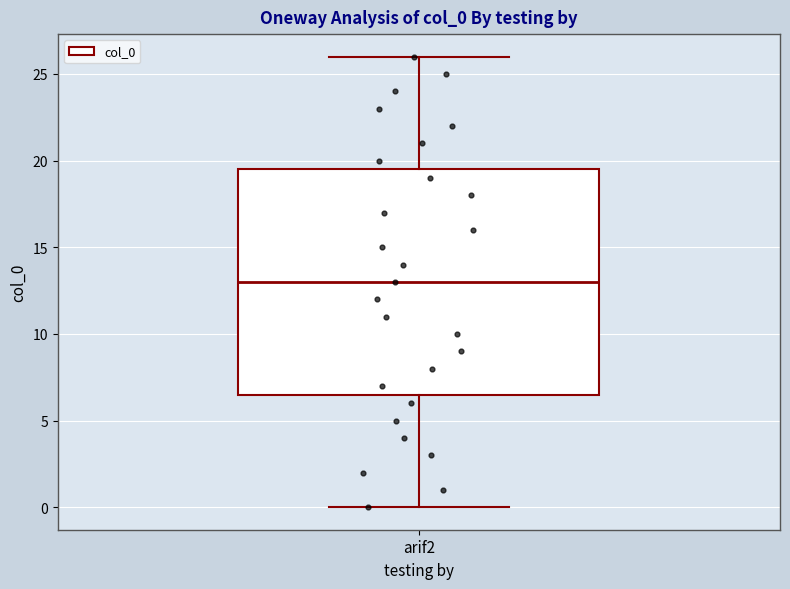

Transcribe this box plot: give where the median line is, the range the box spans, and where the two whiskers end, as read against the y-axis. The values are not printed on the chart, so give them approximately, as read against the axis.

median 13.0, box 6.5 to 19.5, whiskers 0.0 to 26.0